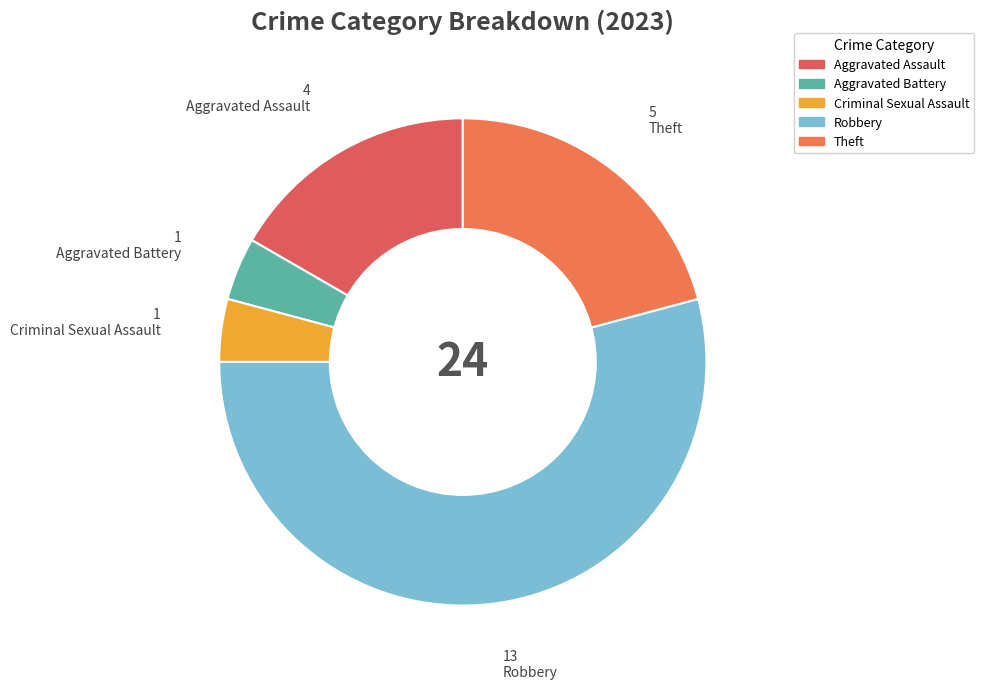

To the nearest percent, what is the difference between the Robbery and Aggravated Battery slice percentages?

50%